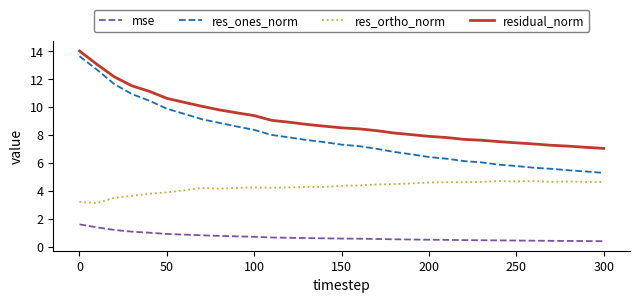

True or false: mse and residual_norm cross at least once.

False